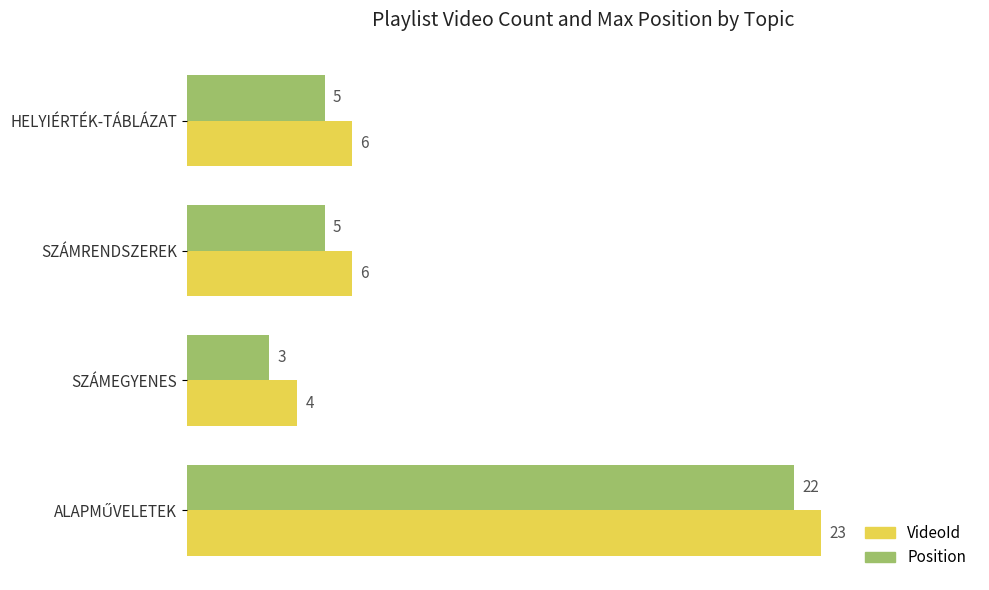

What is the average value of the VideoId series?

10